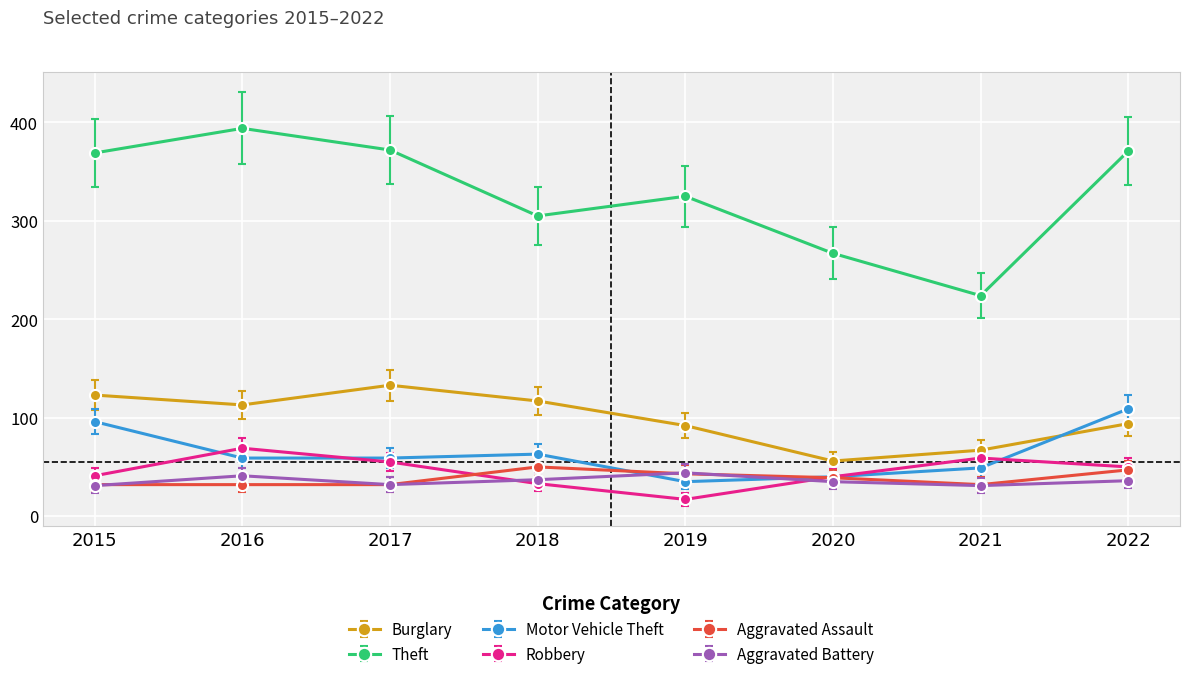

How many categories are shown in the chart?

8